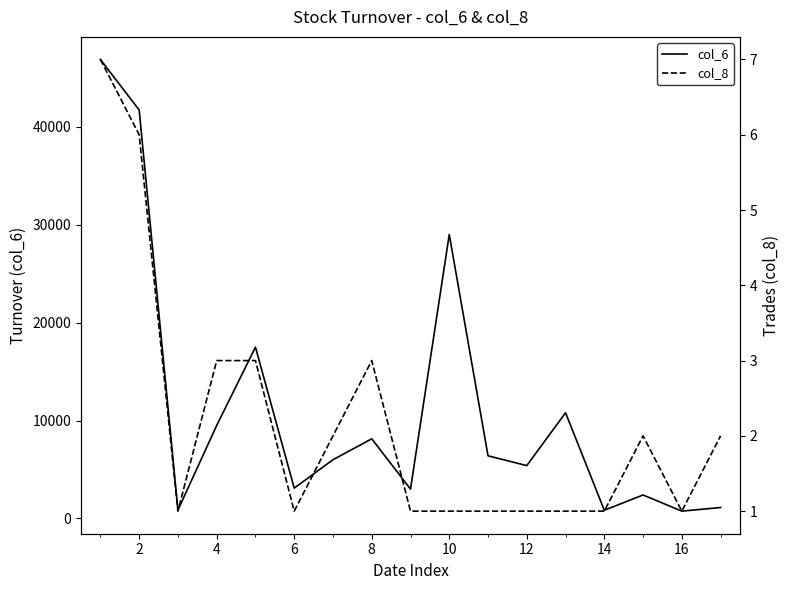

Between 8 and 14, which series saw the biggest shift?

col_6